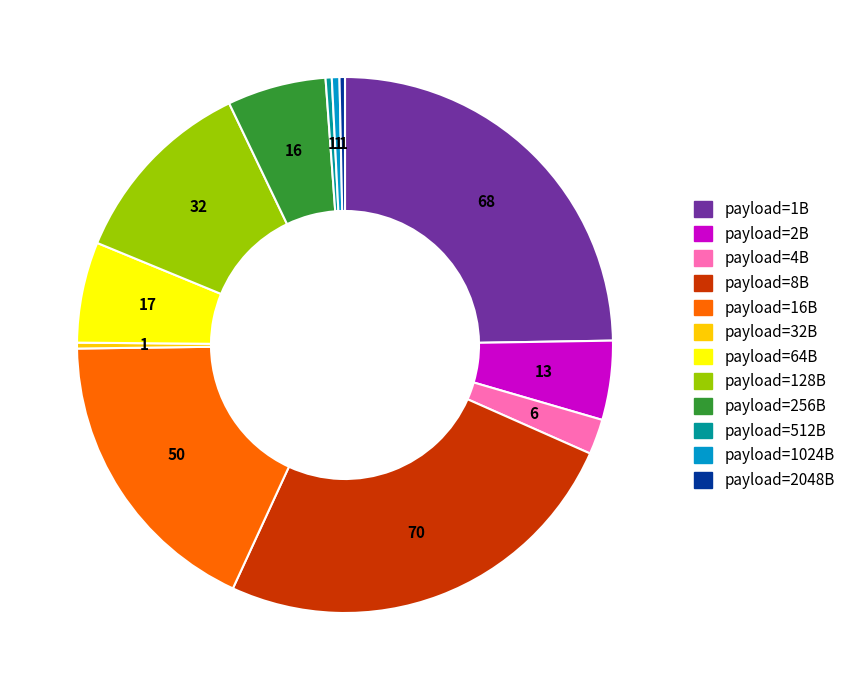

Is there a majority slice in this chart?

No